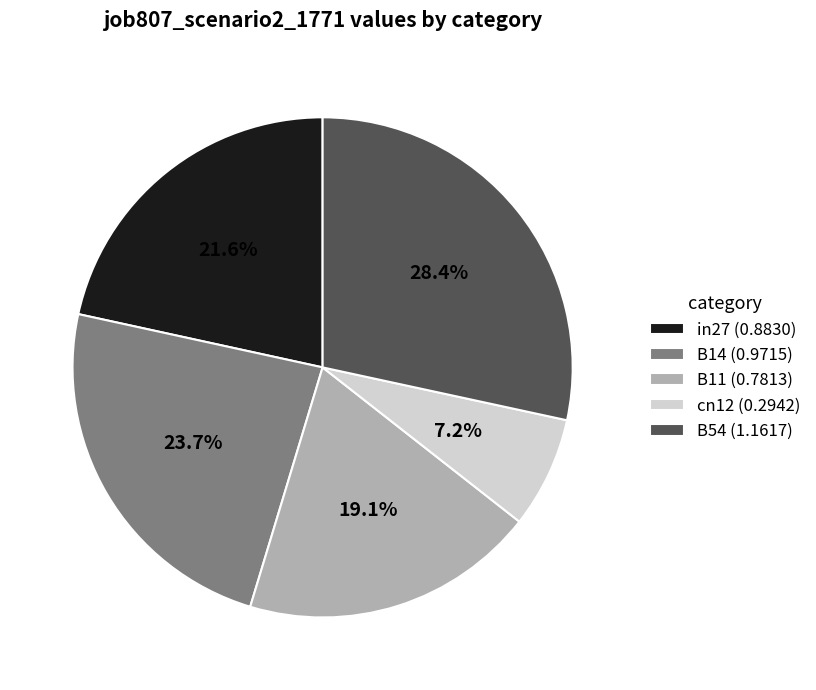

Which category has the biggest portion of the pie?

B54